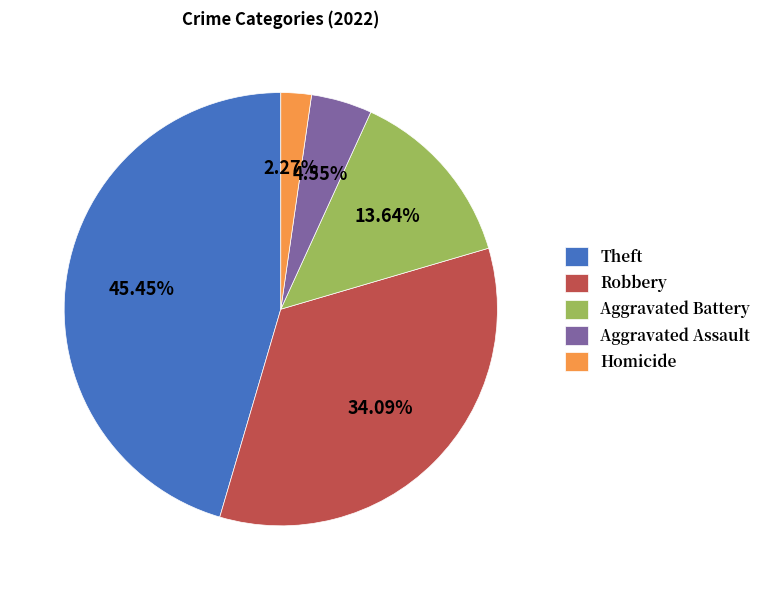

Is Theft the majority of the pie?

No